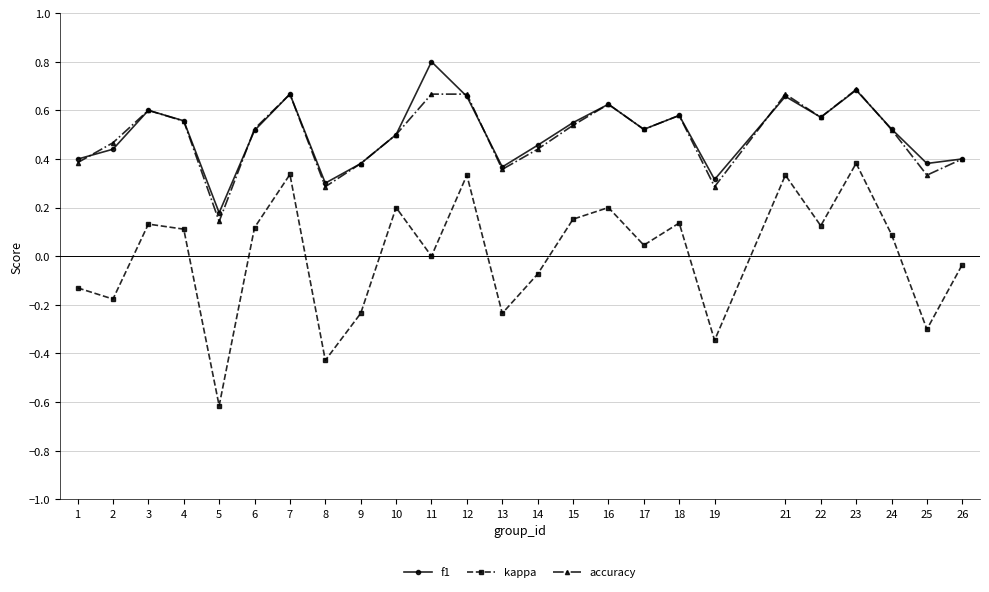

Which label corresponds to the largest value in the chart?

11